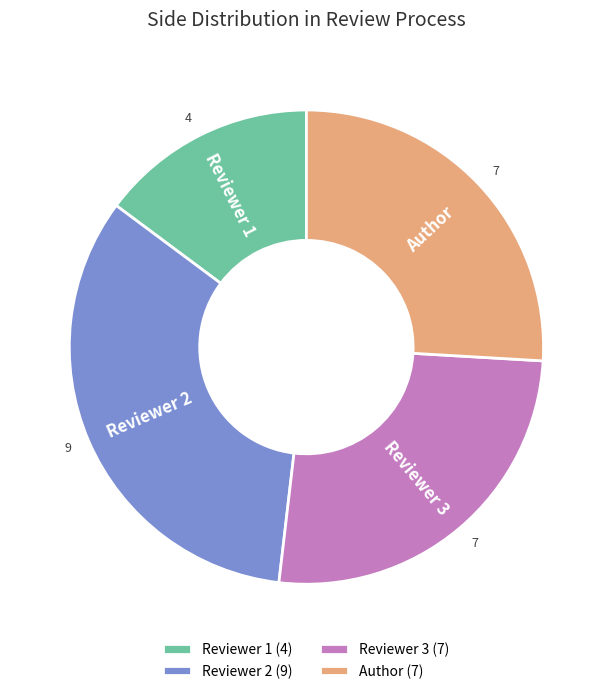

Is there a majority slice in this chart?

No